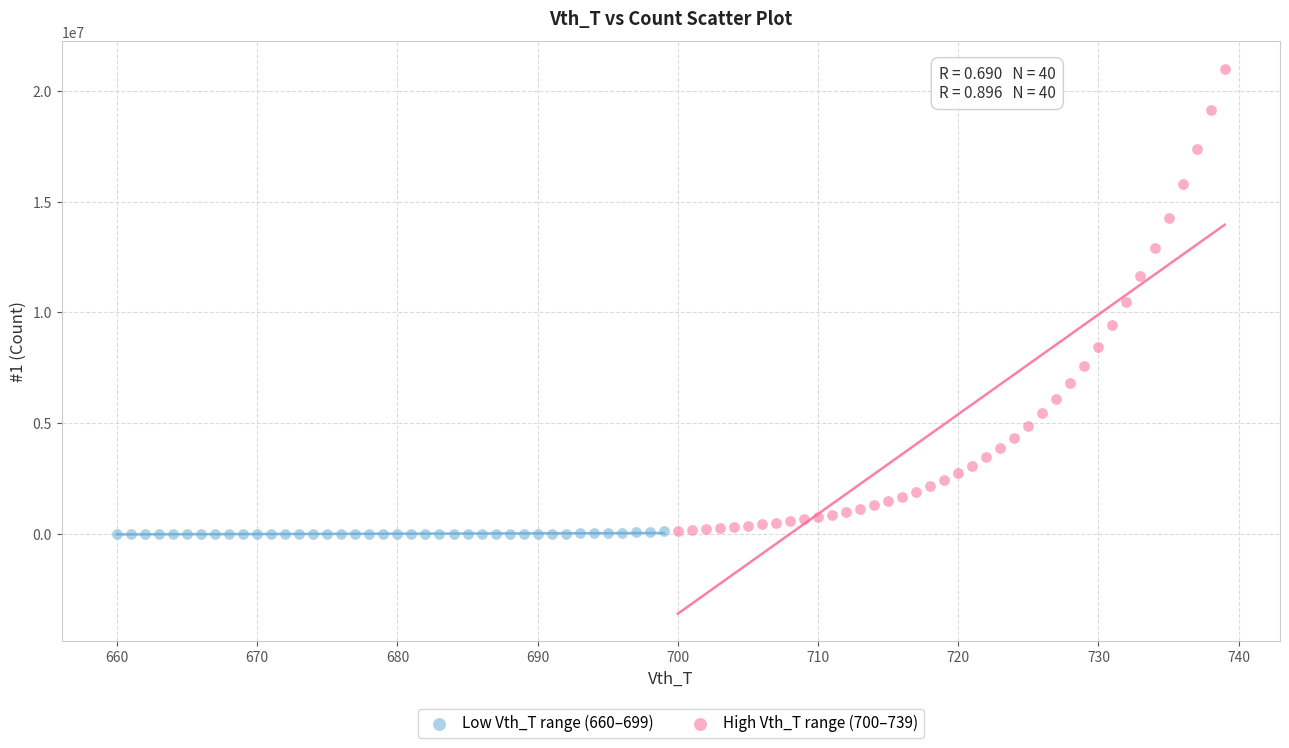

Which series has the largest Y range (max minus min)?

High Vth_T range (700–739)